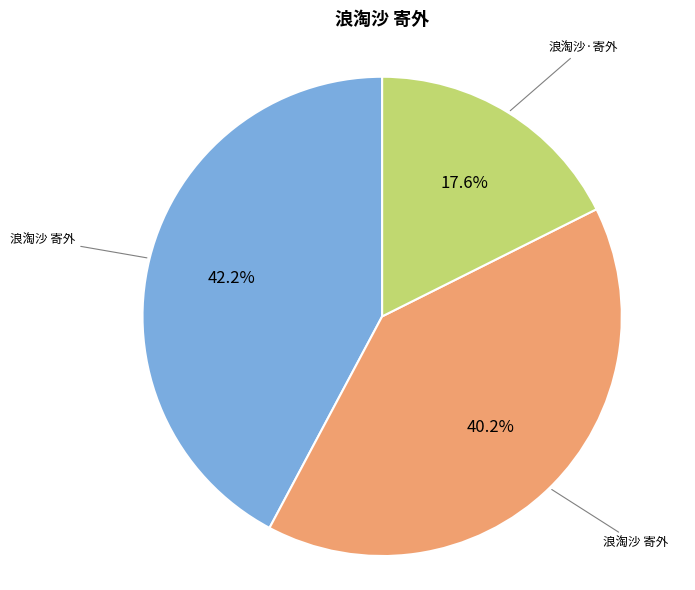

Is there any slice that represents more than half of the pie?

No